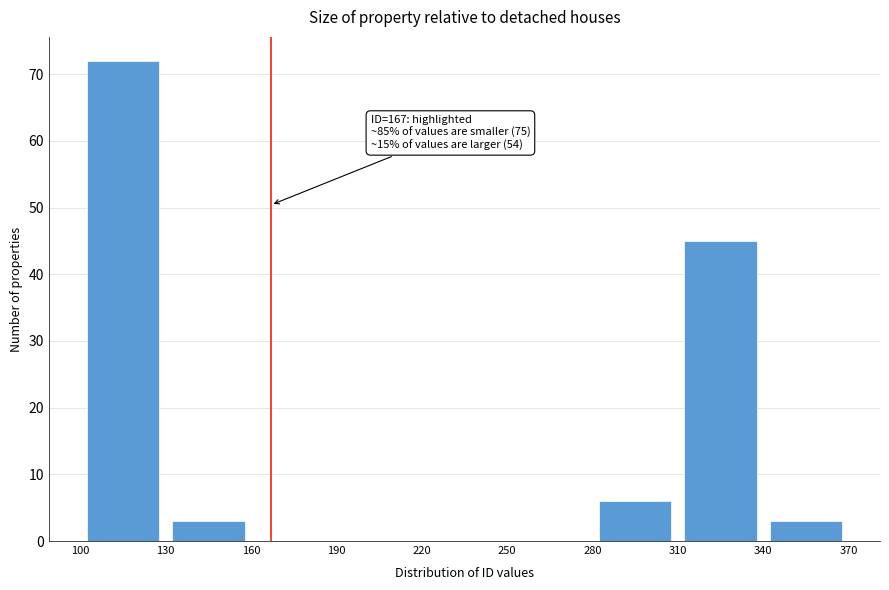

Over which range of the x-axis is the bar tallest?

100 to 130